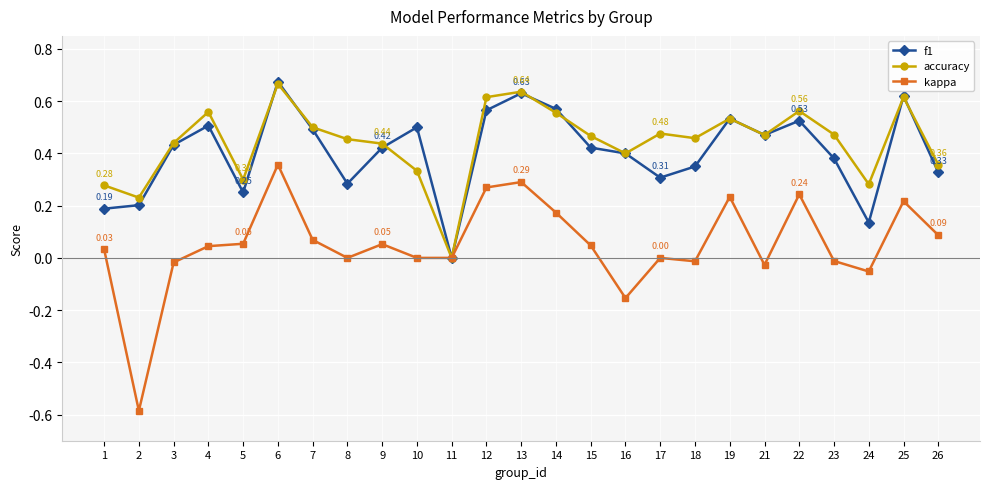

At 10, list the series in order from smallest to largest.

kappa, accuracy, f1